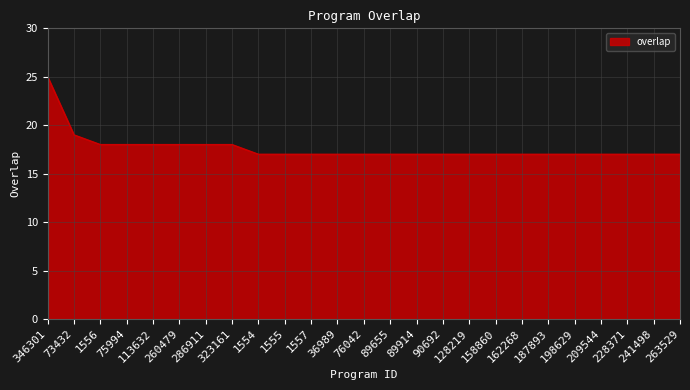

At which label is the value closest to 21?

73432